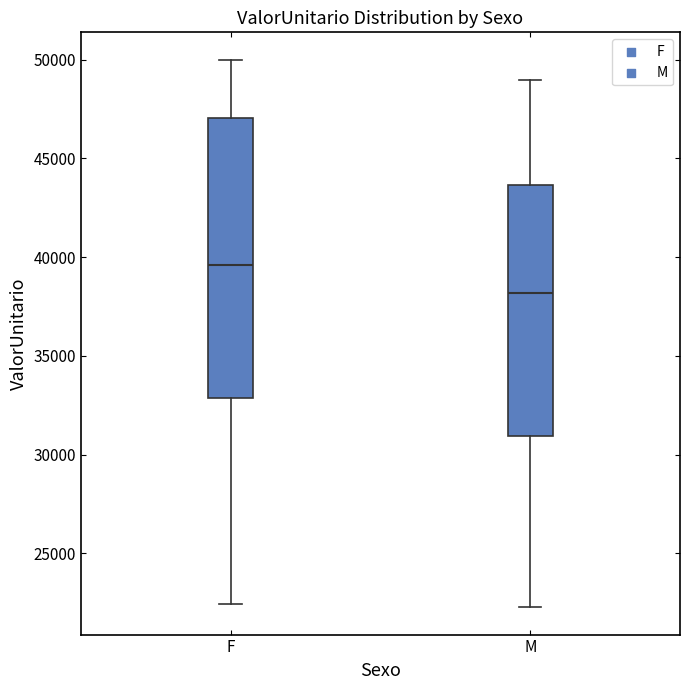

Comparing the boxes themselves (not the whiskers), which one is the tallest?

F